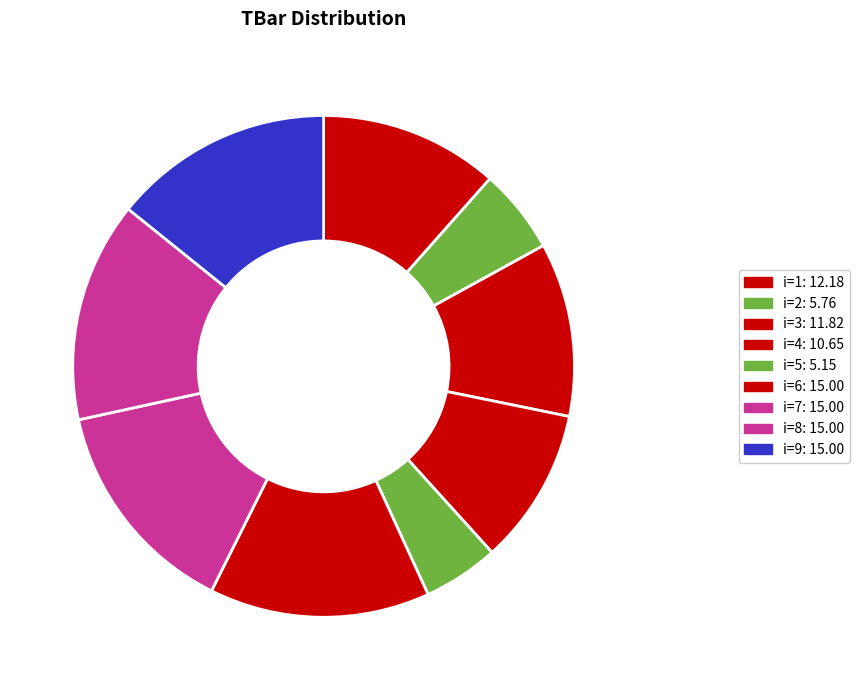

Is there any slice that represents more than half of the pie?

No